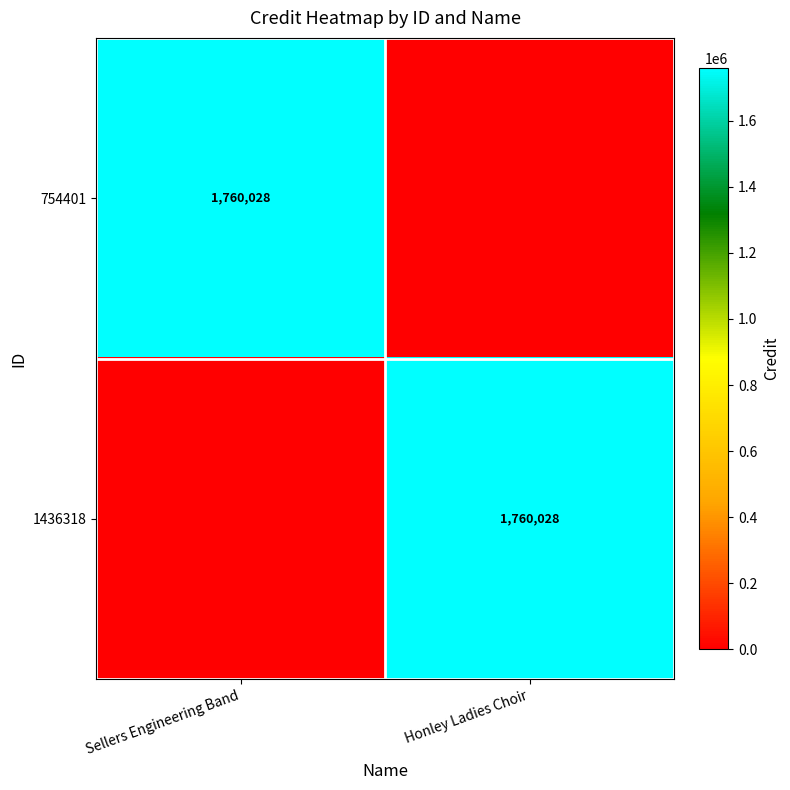

The 754401 series shows 1760028 at Sellers Engineering Band. True or false?

True